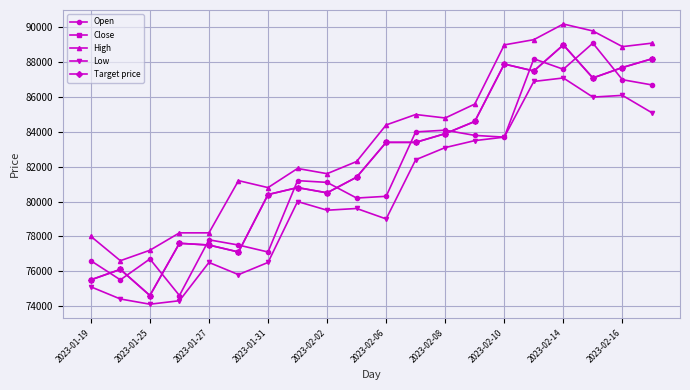

Does the chart have visible grid lines?

Yes